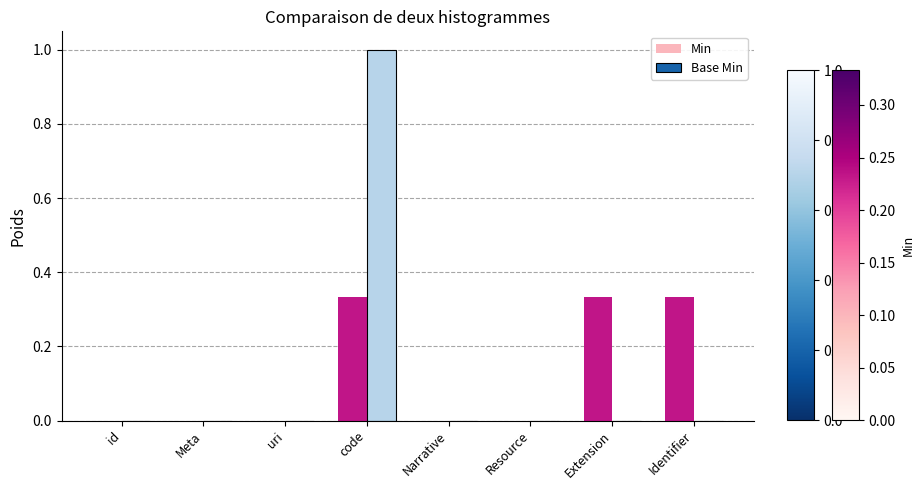

The value of Base Min at id is -0.3. True or false?

False